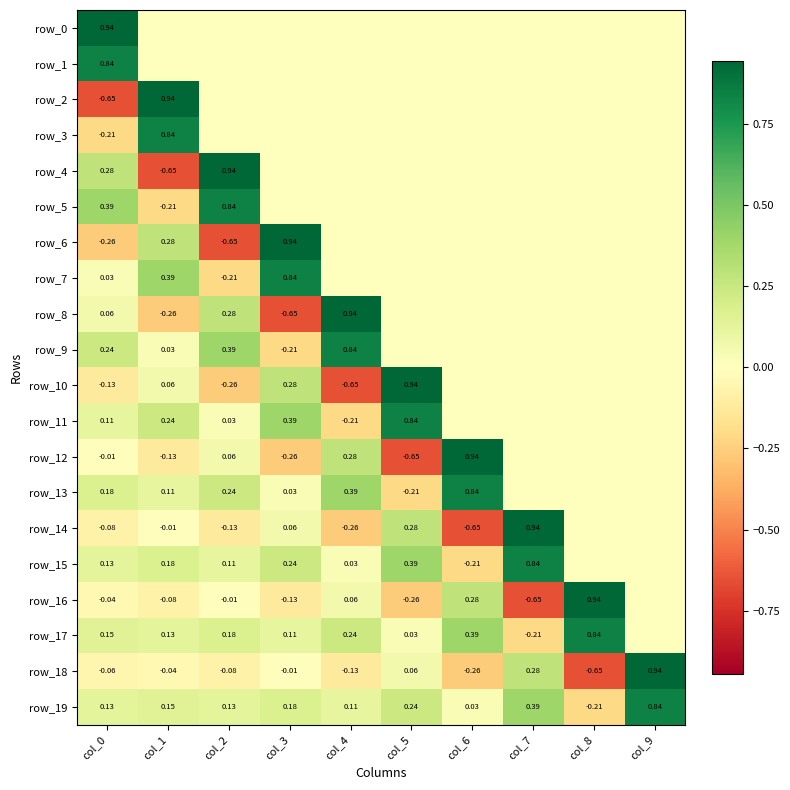

Between col_1 and col_4, which series saw the biggest shift?

row_8